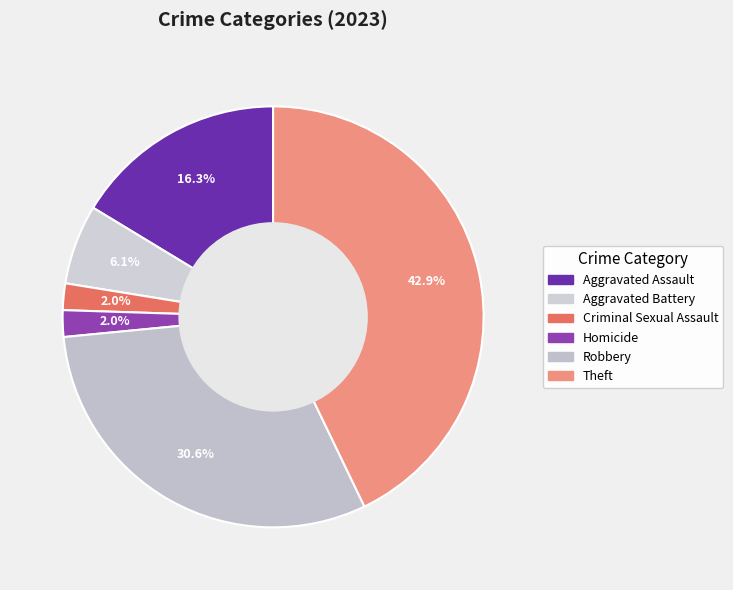

Is Aggravated Battery the majority of the pie?

No